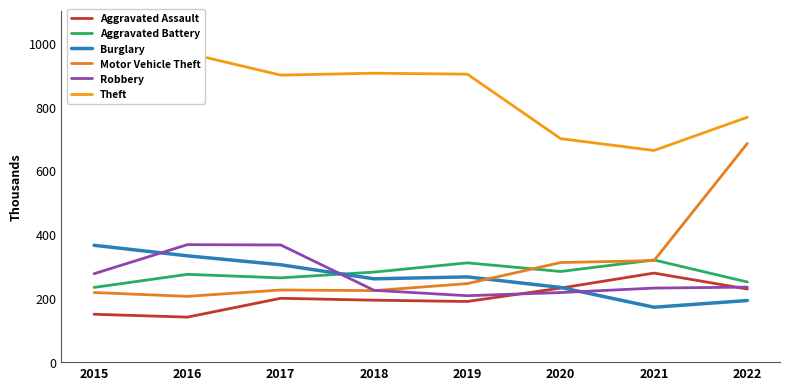

What is the sum of the Aggravated Assault values at 2019 and 2021?

469